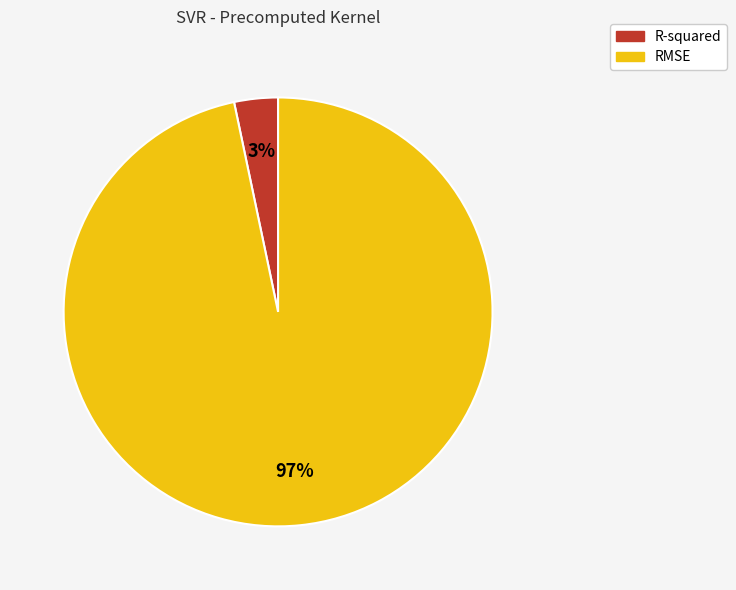

What percentage is the R-squared slice, to the nearest percent?

3%